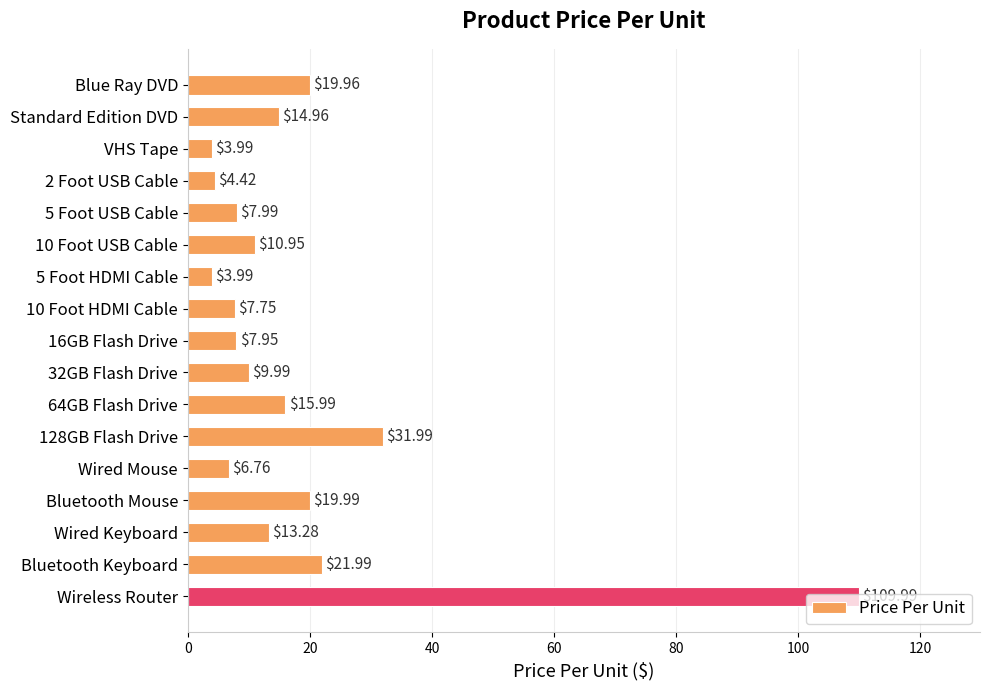

Where is the data nearest to the value 56?

128GB Flash Drive